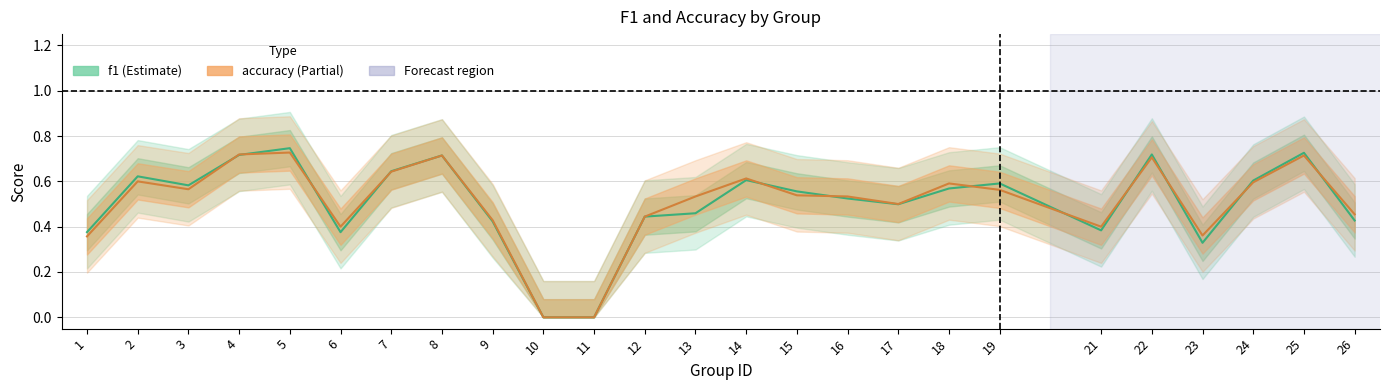

At which category does the chart reach its peak across all series?

5